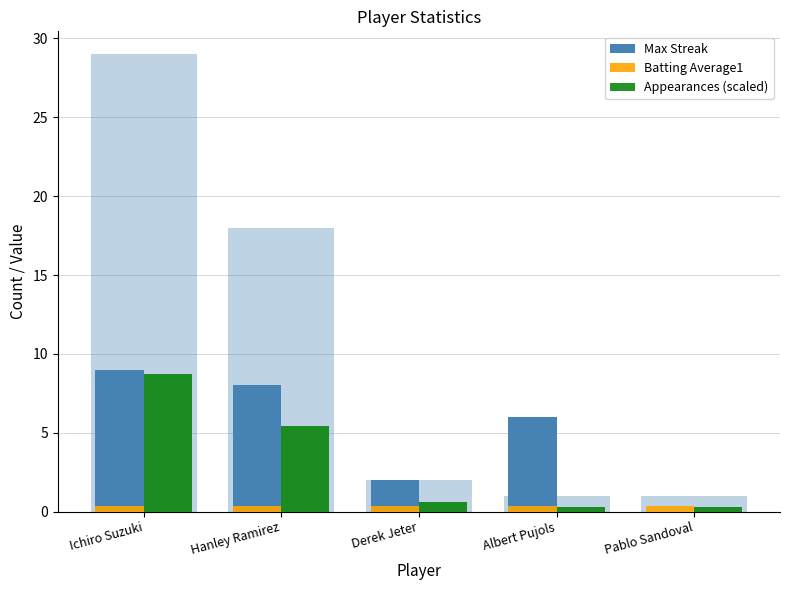

Which series has the largest total across all categories?

Max Streak